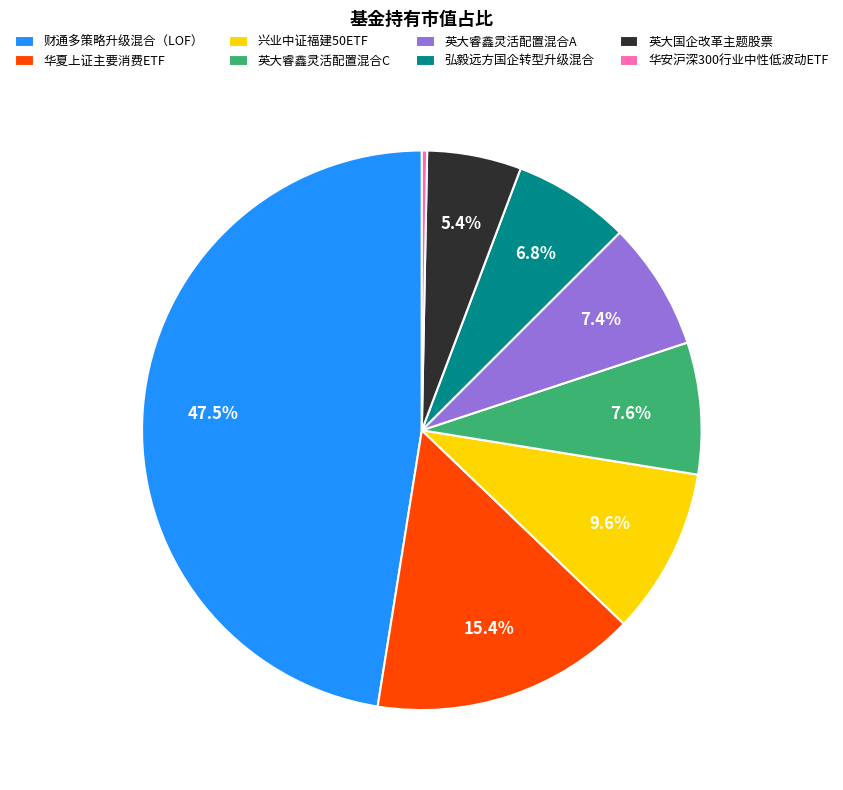

True or false: 华夏上证主要消费ETF accounts for 6% of the total.

False